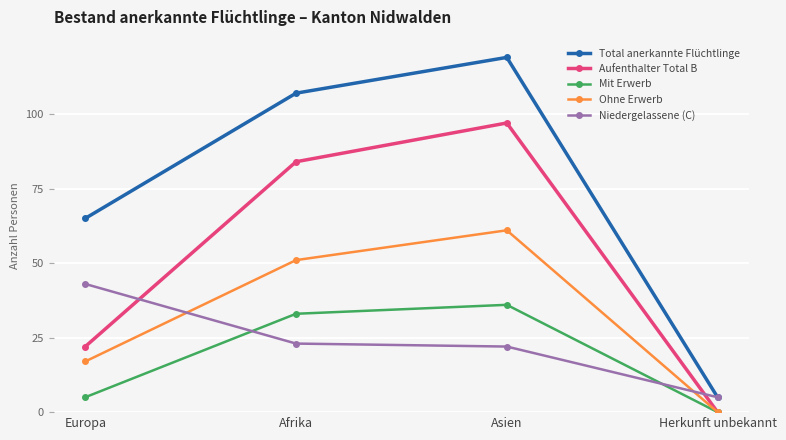

What is the total value across all series at Europa?

152